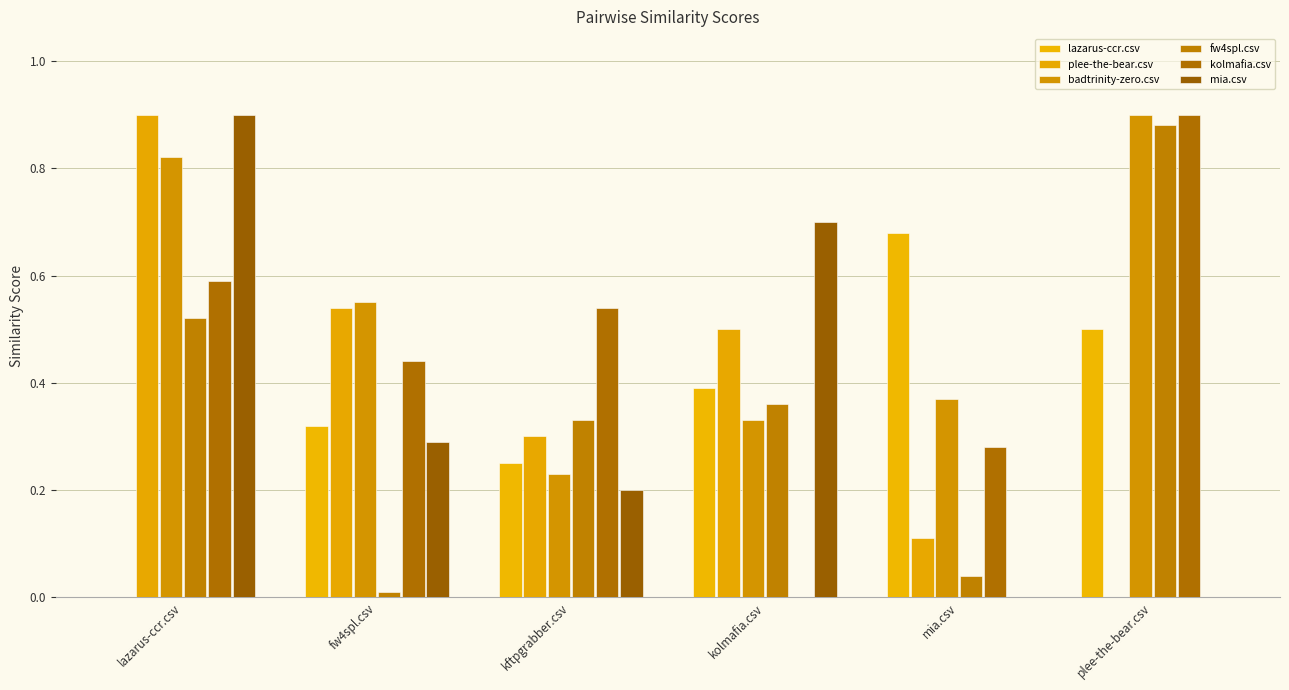

Which series changed the most between kftpgrabber.csv and kolmafia.csv?

kolmafia.csv